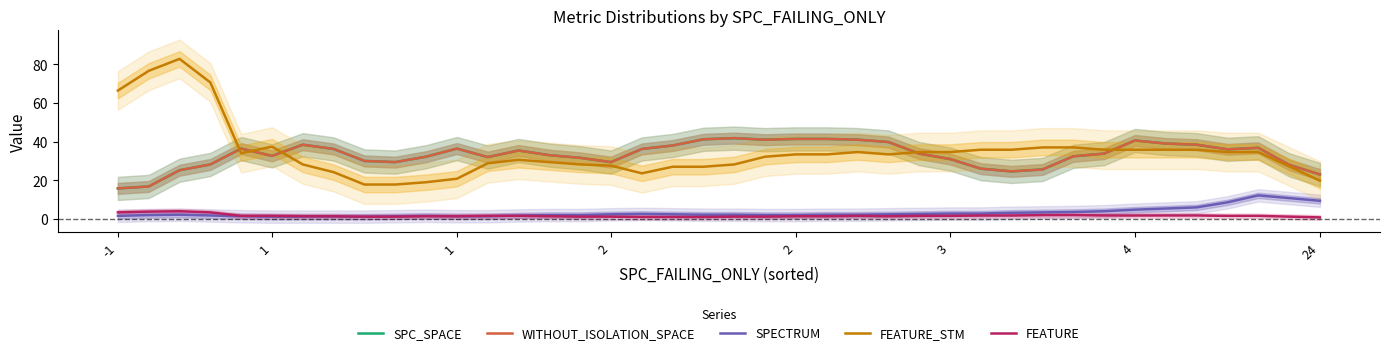

What are all the series names shown in the legend?

SPC_SPACE, WITHOUT_ISOLATION_SPACE, SPECTRUM, FEATURE_STM, FEATURE